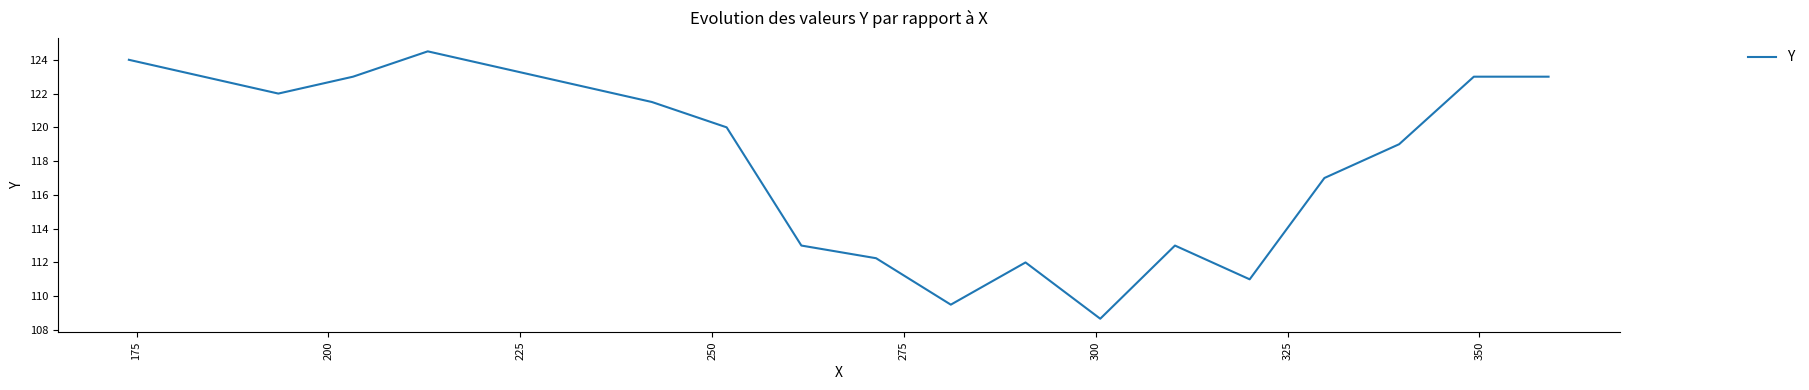

How many values are below 119?

8